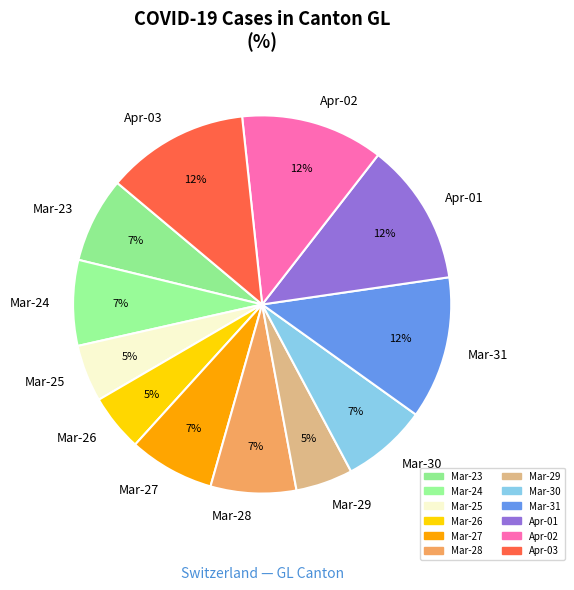

Approximately how many times larger is the value at Mar-28 compared to Apr-01?

0.6